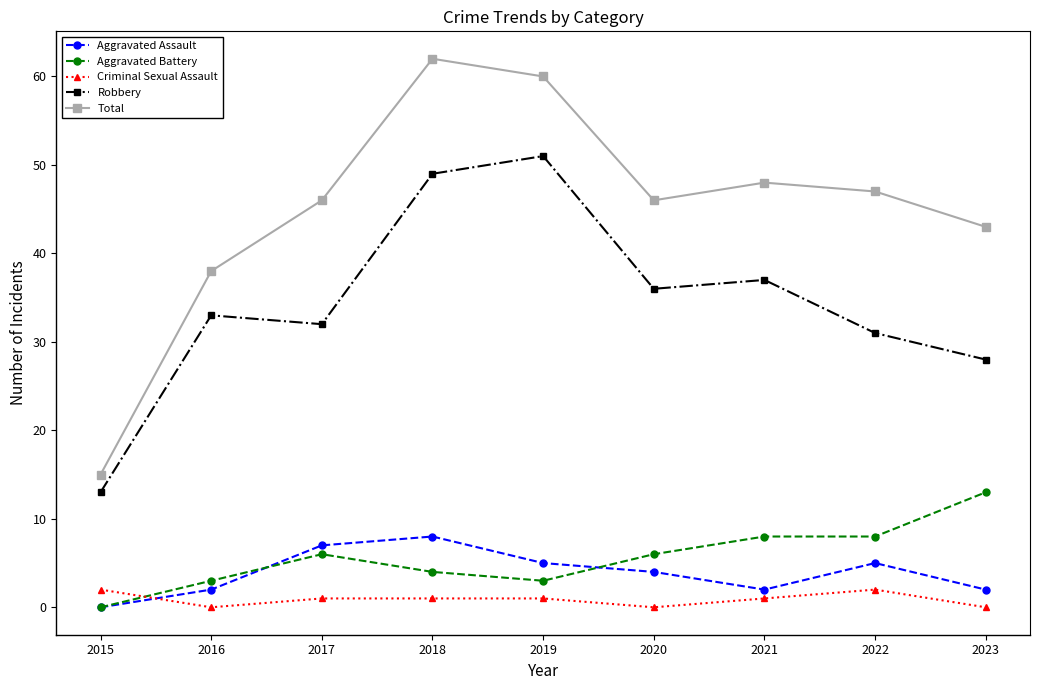

What is the value of the Robbery point at the 9th from the left?

28